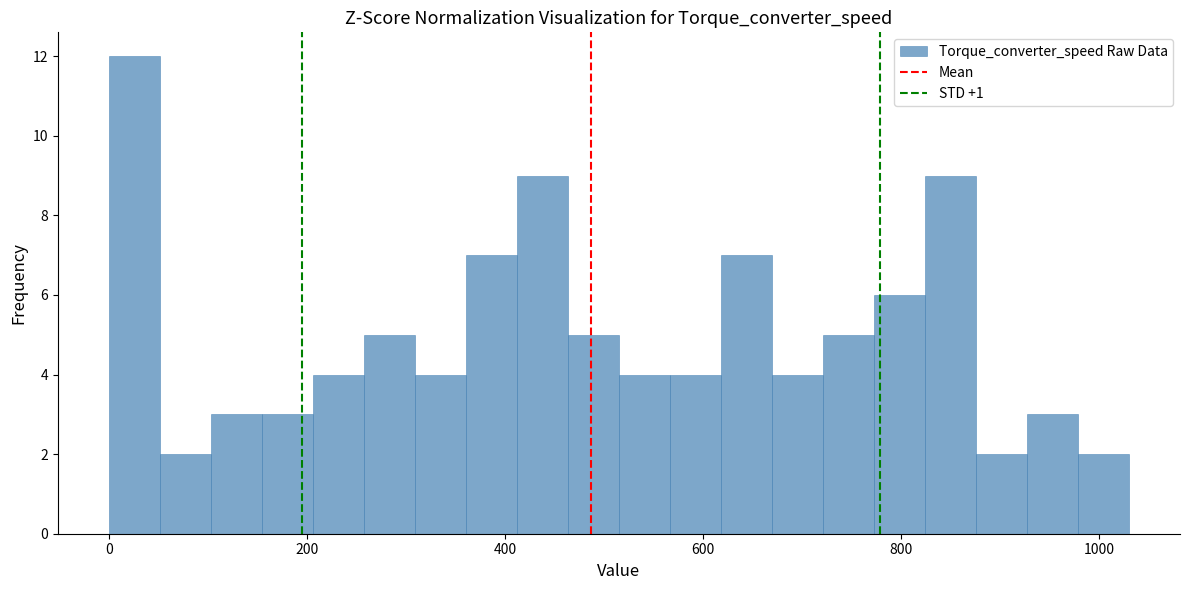

Read against the x-axis, roughly where is the centre of the tallest bar?

20